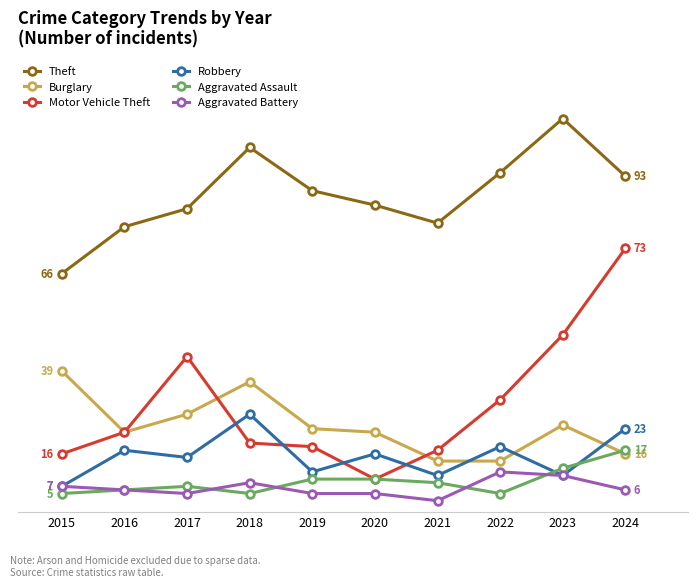

Does the chart have visible grid lines?

Yes